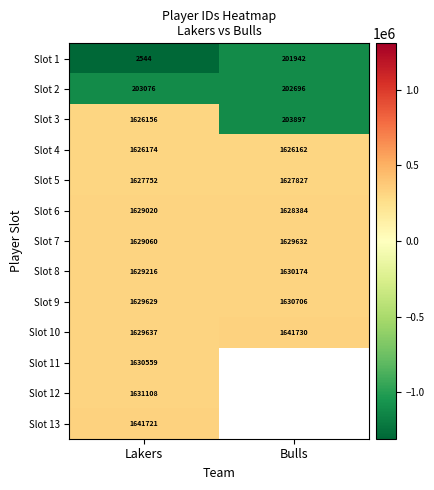

What is the difference between the highest and lowest values at Lakers?

1639177.0